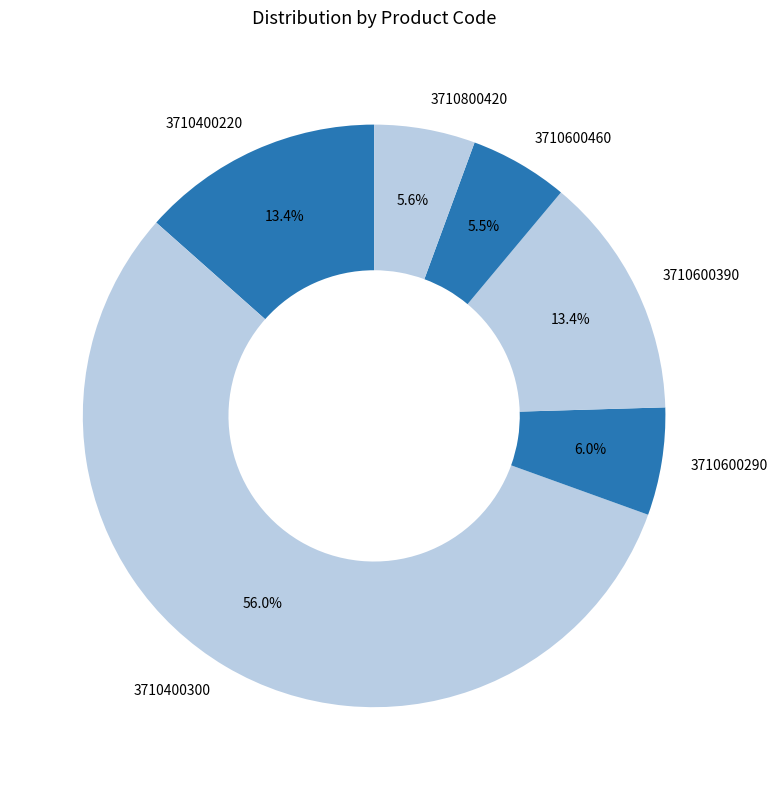

What portion of the pie excludes 3710400220?

86.6%